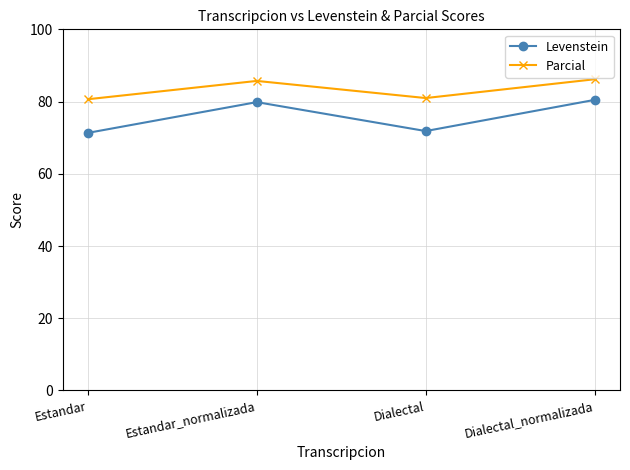

Is the value of Levenstein at Dialectal_normalizada greater than the value of Parcial at Dialectal_normalizada?

No